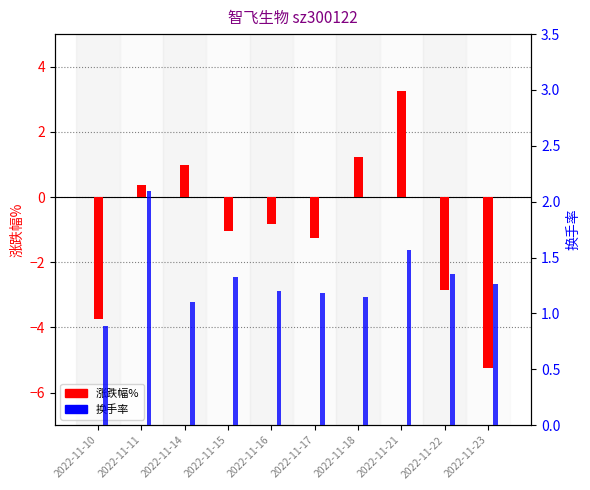

The 换手率 series shows 0.2 at 2022-11-14. True or false?

False